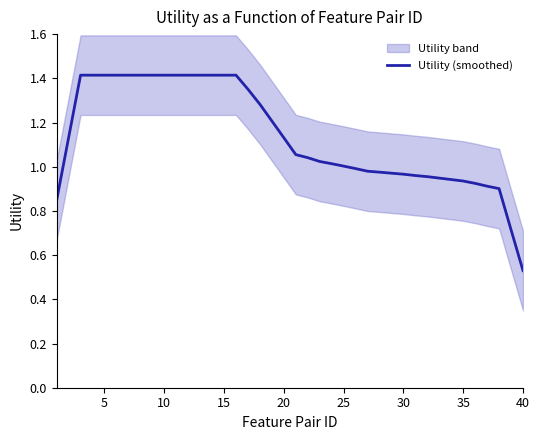

At which label is Utility (smoothed) closest to 0?

40